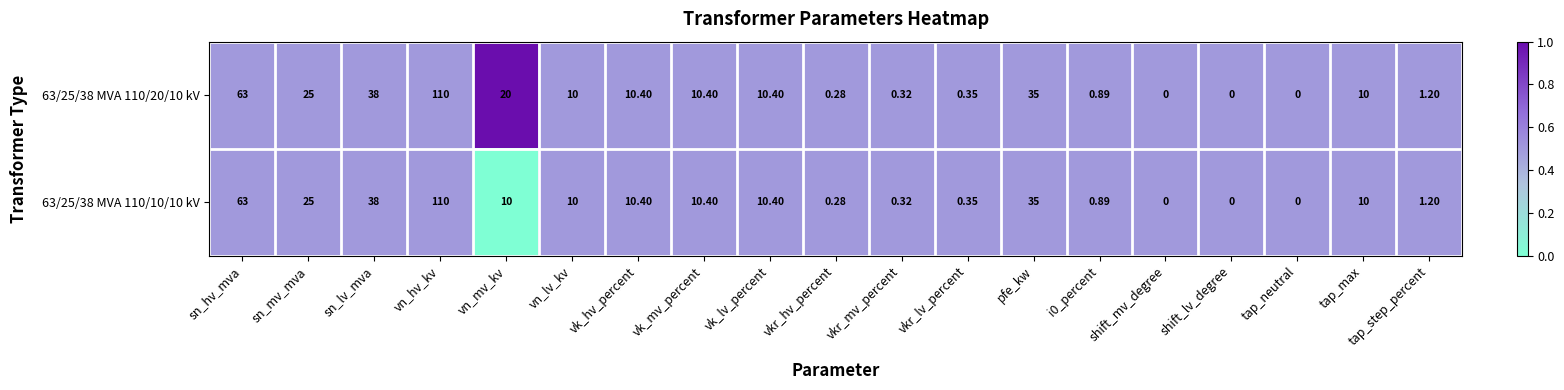

What is the total value across all series at tap_step_percent?

2.4